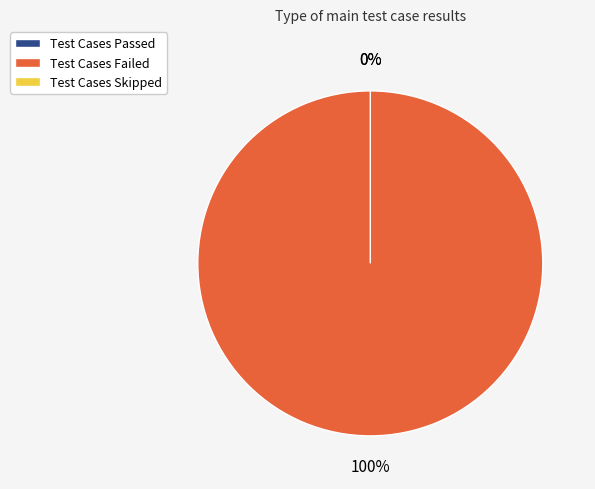

Is the sum of Test Cases Skipped and Test Cases Failed greater than half?

Yes